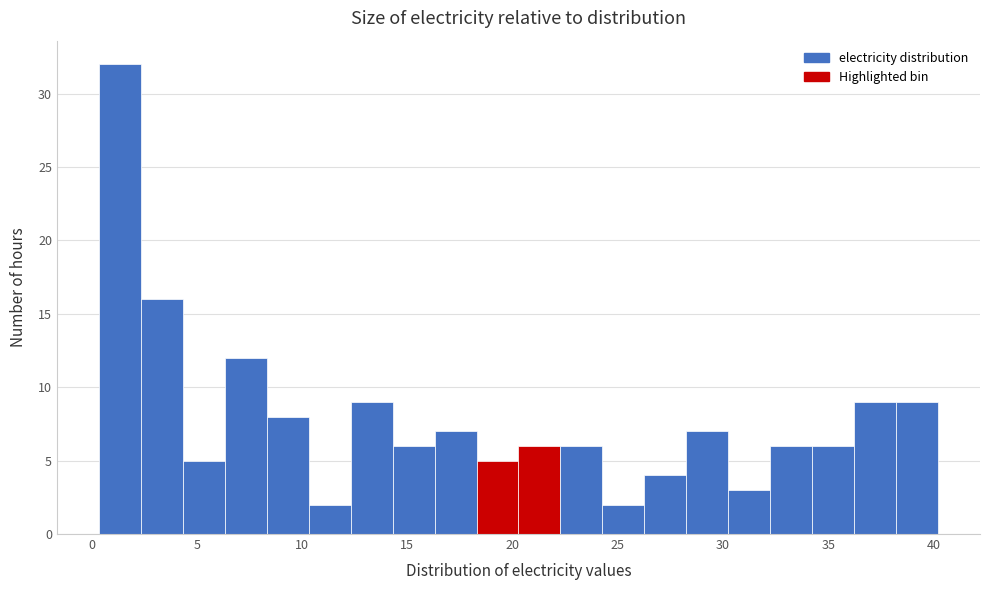

Read against the x-axis, roughly where is the centre of the tallest bar?

1.5